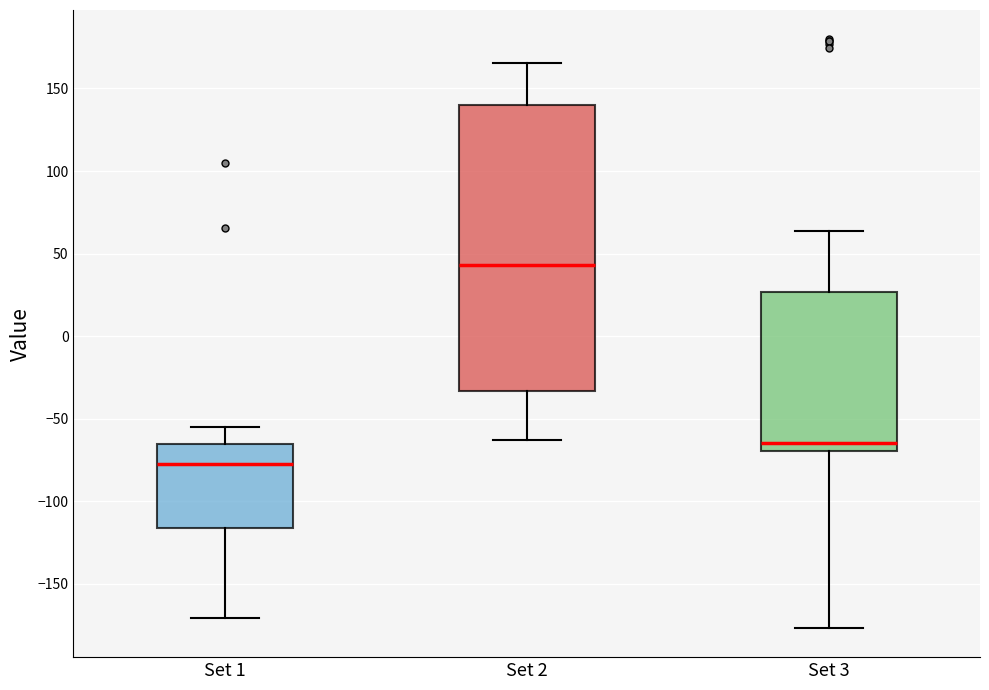

Reading left to right, transcribe this box plot: for each box, give where its median line is, the range the box spans, and where its two whiskers end, as read against the y-axis. The values are not printed on the chart, so give them approximately, as read against the axis.

Set 1: median -75, box -115 to -65, whiskers -170 to -55
Set 2: median 45, box -35 to 140, whiskers -65 to 165
Set 3: median -65, box -70 to 25, whiskers -175 to 65